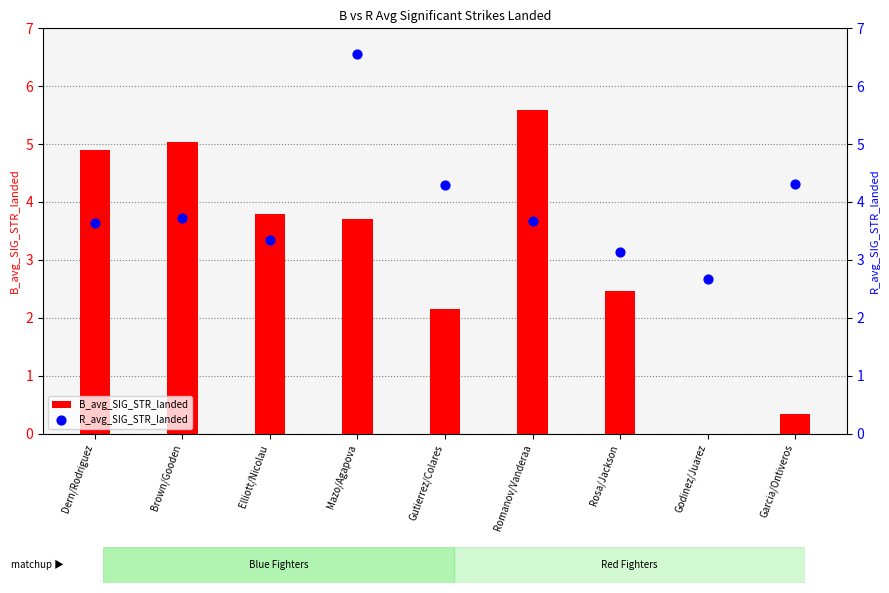

Which series contains the lowest Y value?

B_avg_SIG_STR_landed